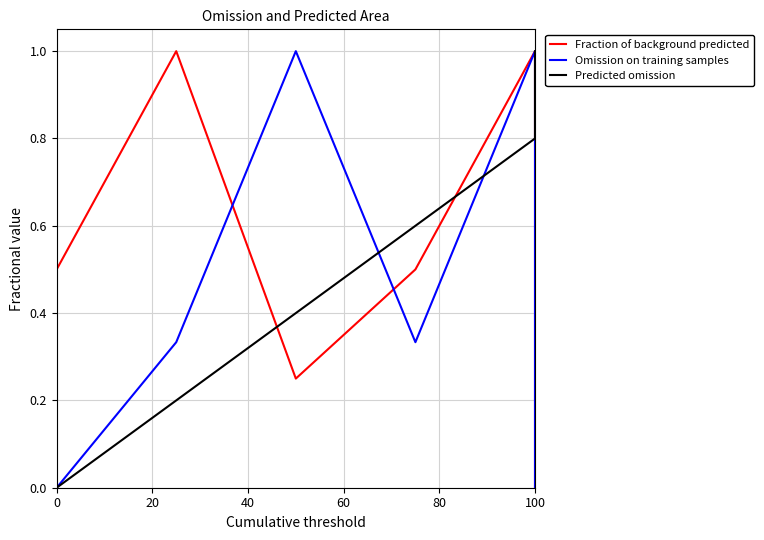

How many intersections are there between Predicted omission and Omission on training samples?

3